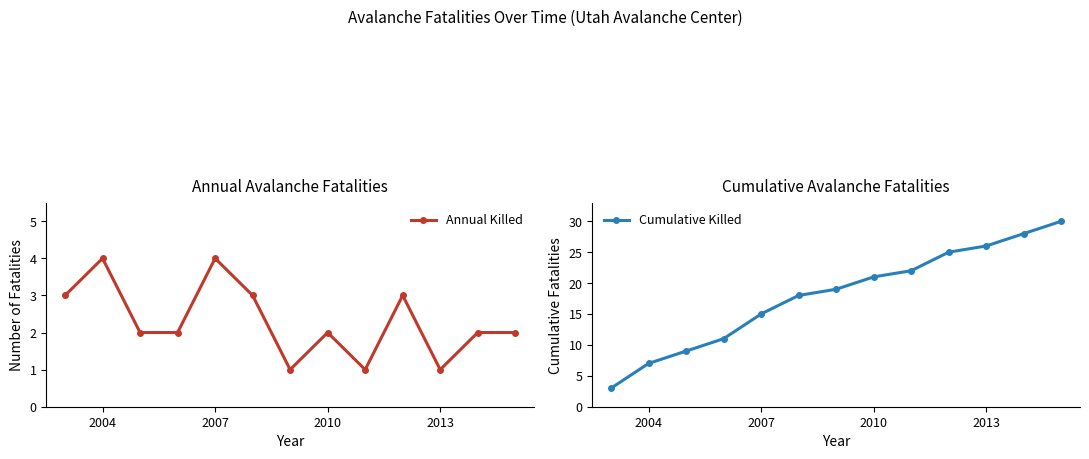

At which category does Annual Killed reach its first local peak?

2004